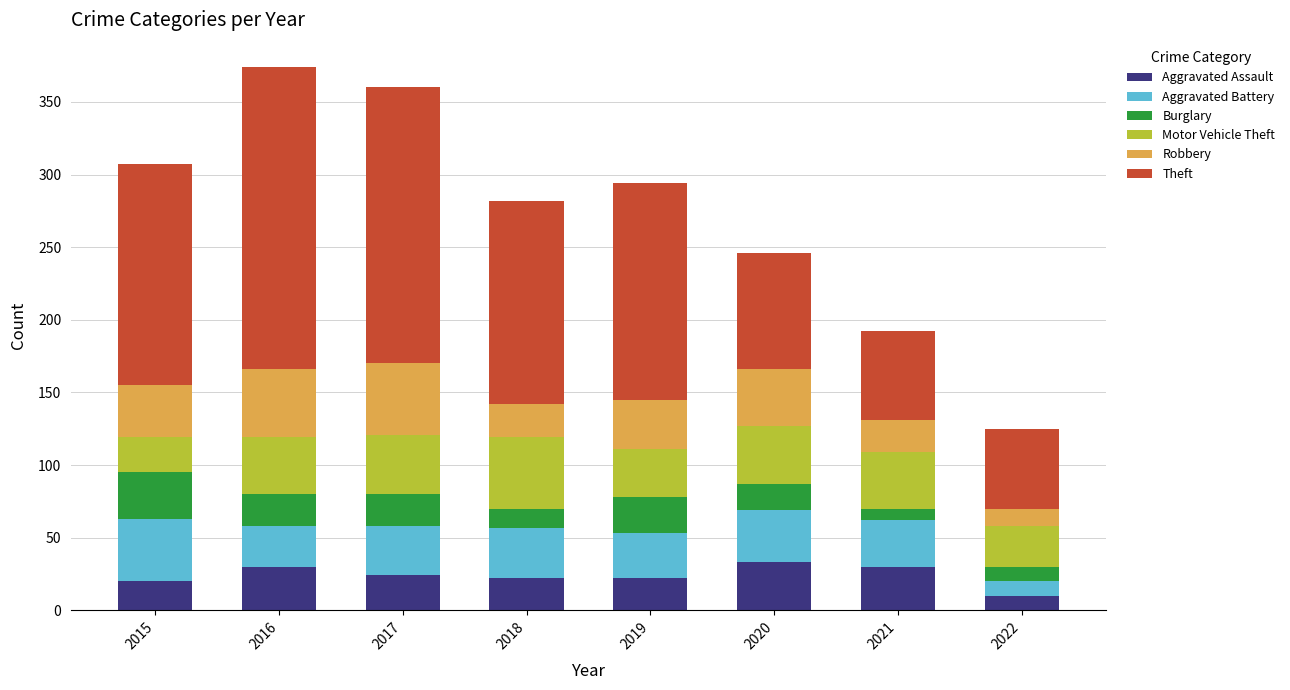

How many data points does each series have?

8